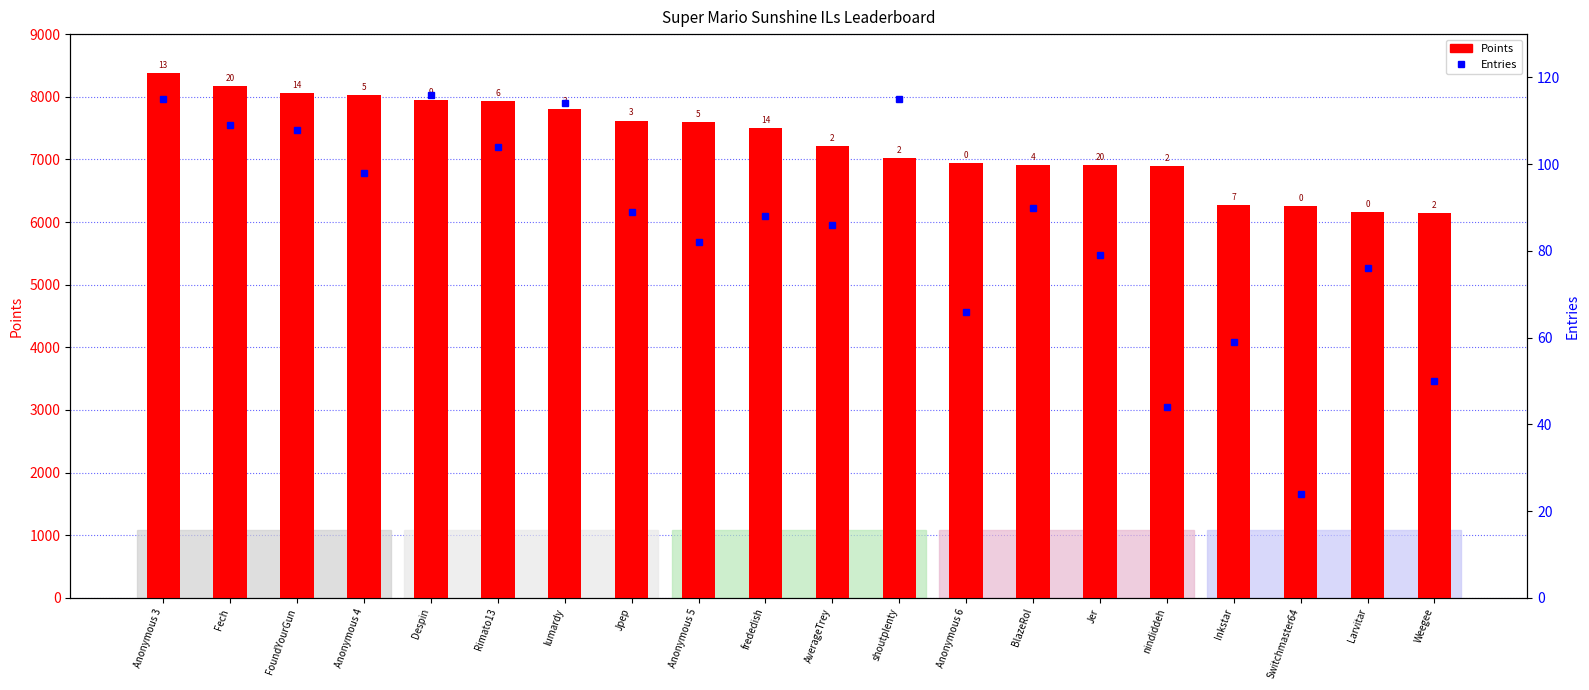

List the series in order of their overall mean, lowest first.

Entries, Points